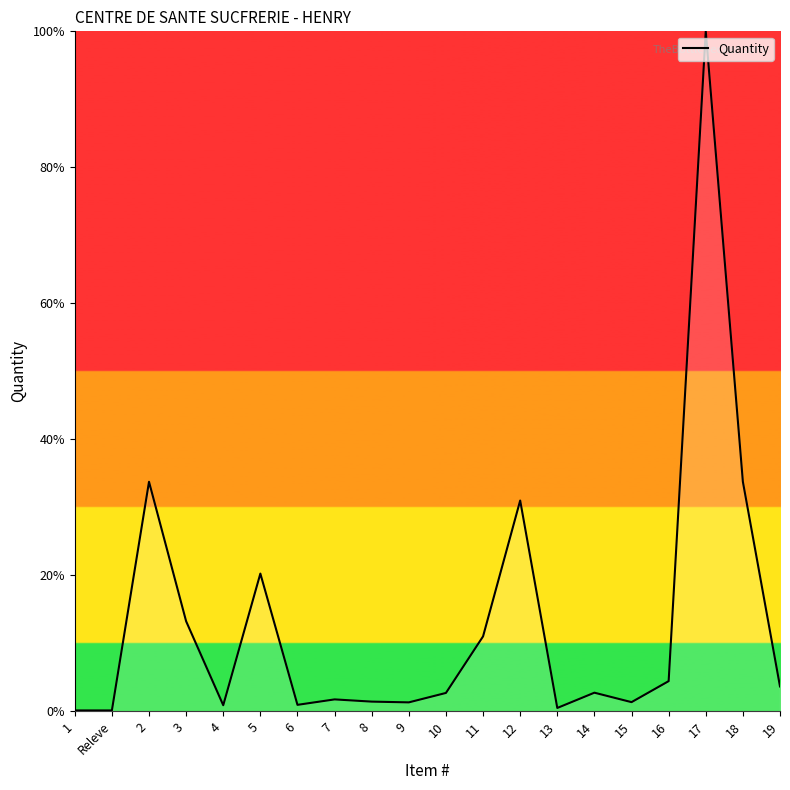

What is the change in value from 5 to 8?

-18.8